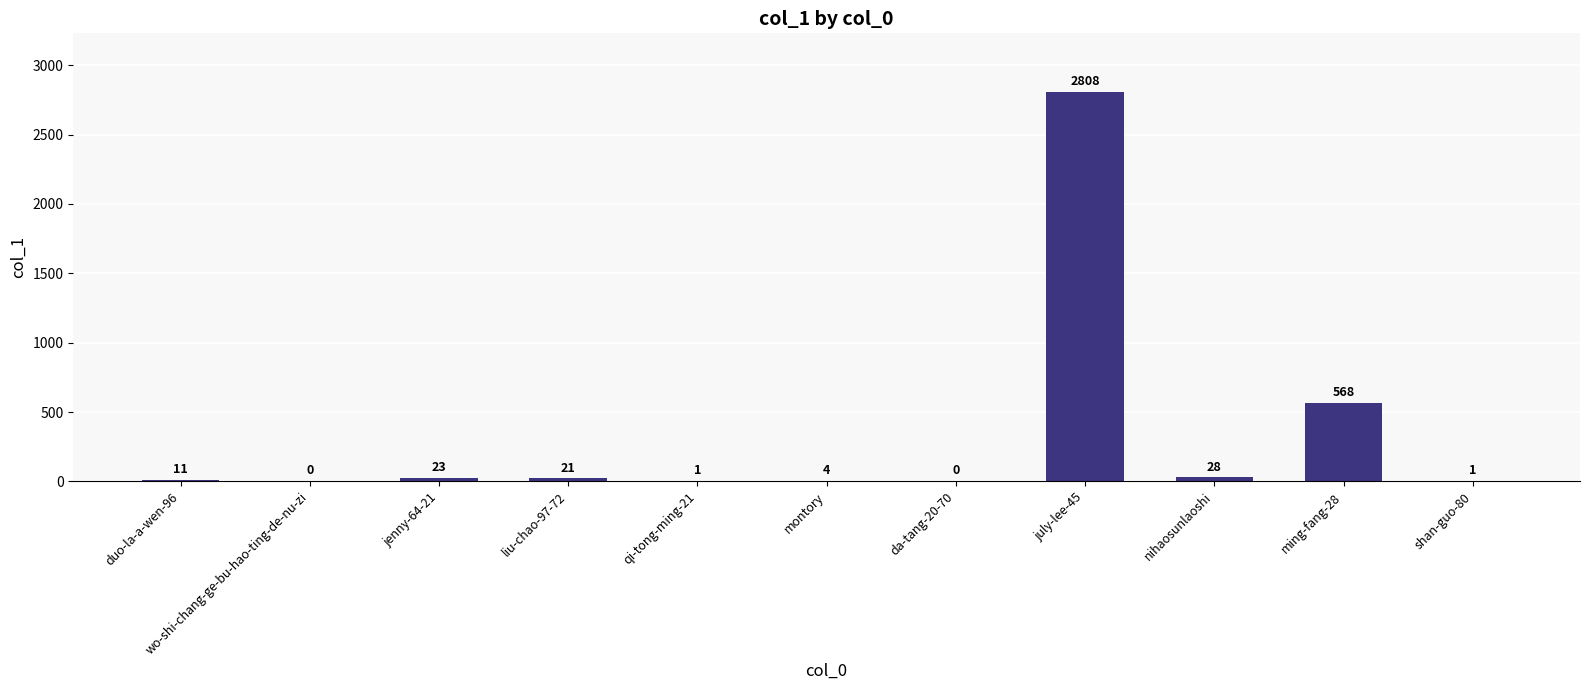

What is the approximate value at july-lee-45, to the nearest 10?

2810